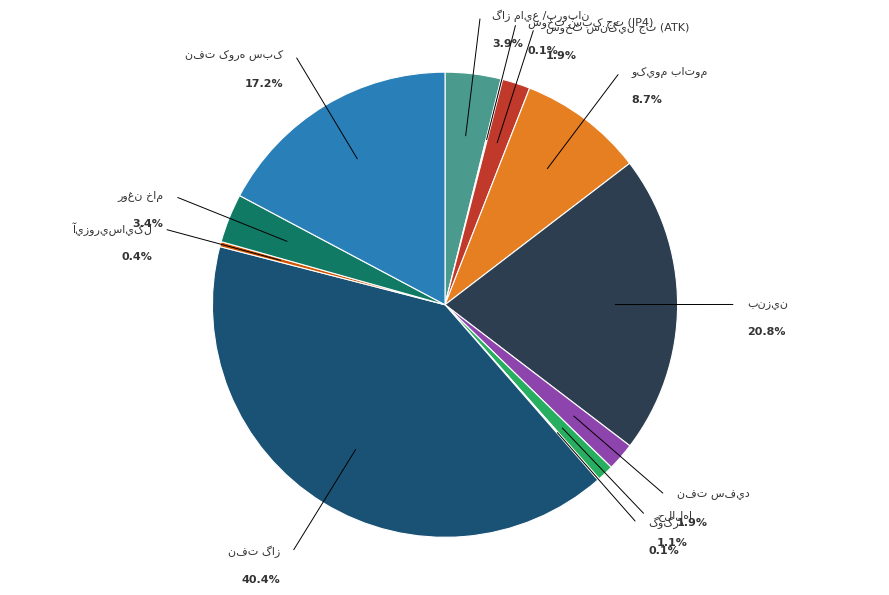

What is the change in value from بنزين to نفت گاز?

+620852